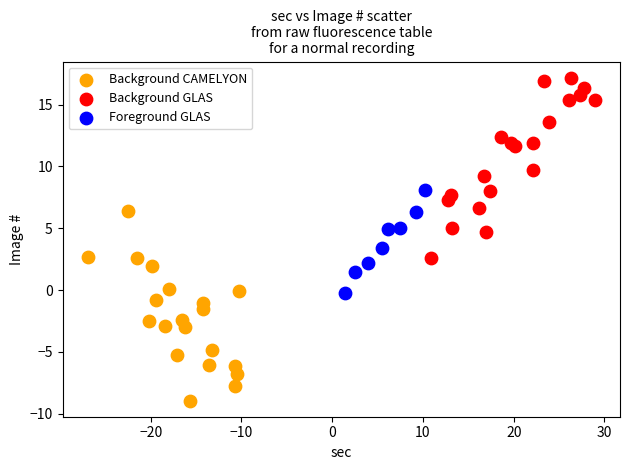

Which series has the largest Y range (max minus min)?

Background CAMELYON